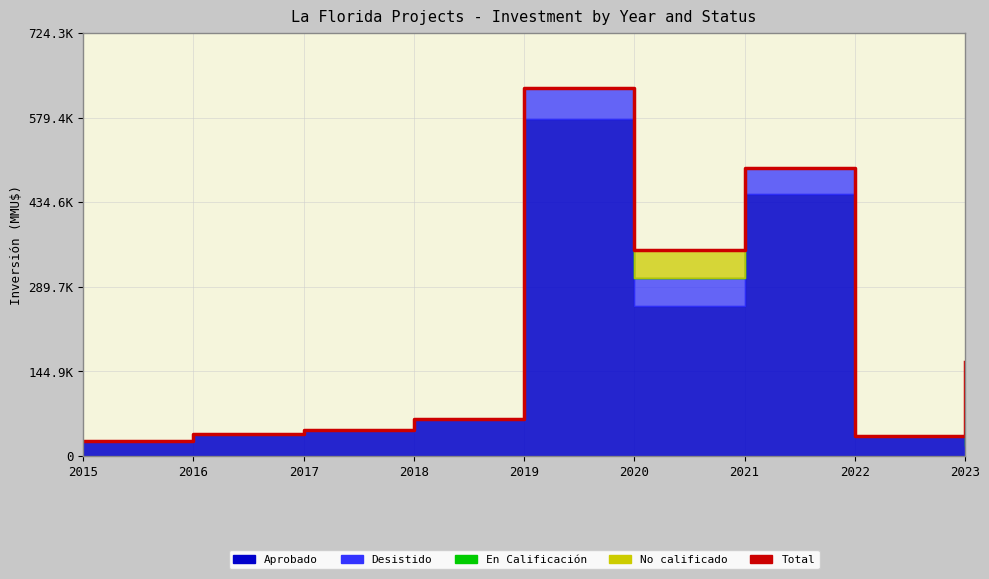

Where is the first local maximum?

2019